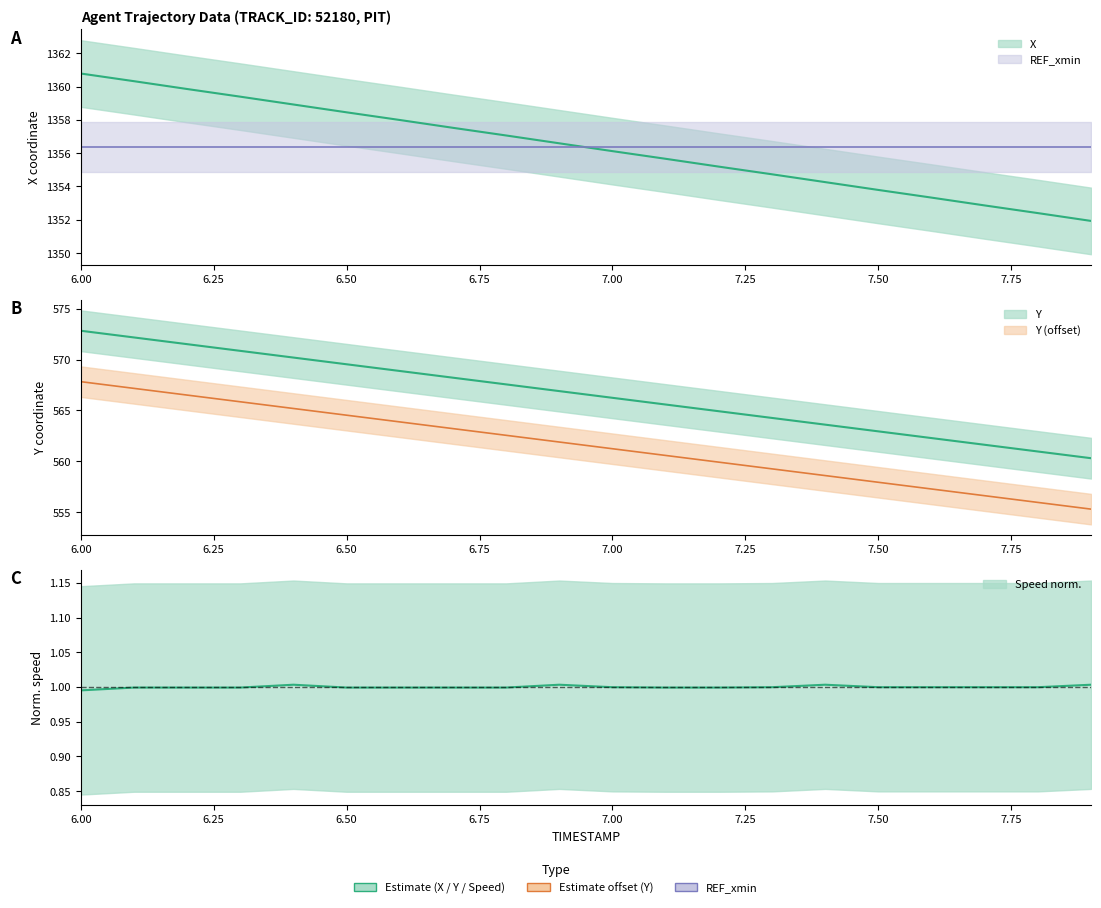

Which series has the largest total across all categories?

X